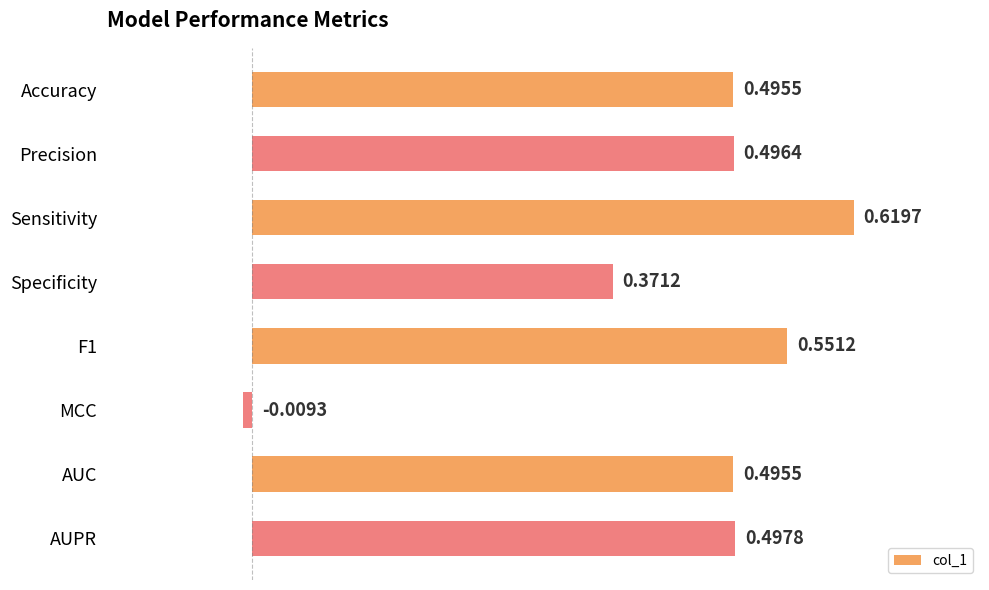

Are the bars grouped side by side (vs. stacked)?

No